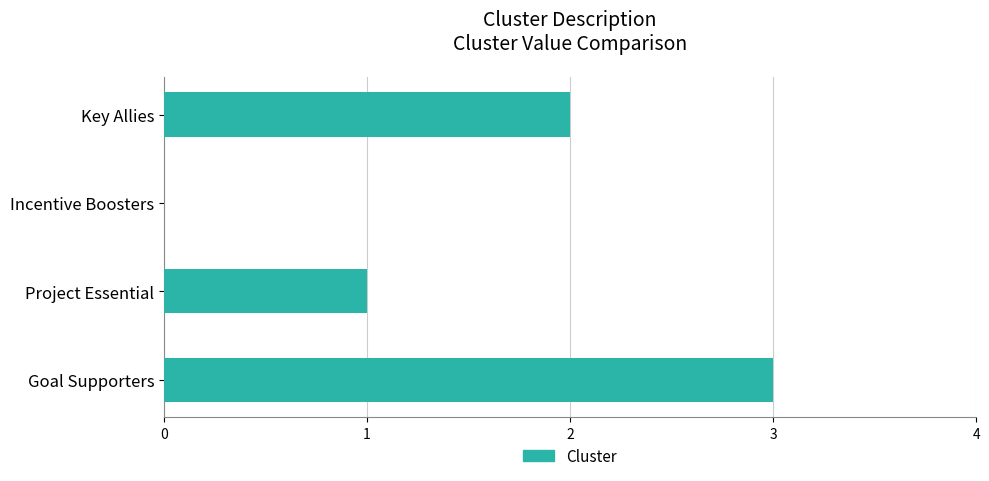

Reading bottom to top, what are all the values shown in this chart?

Goal Supporters=3	Project Essential=1	Incentive Boosters=0	Key Allies=2